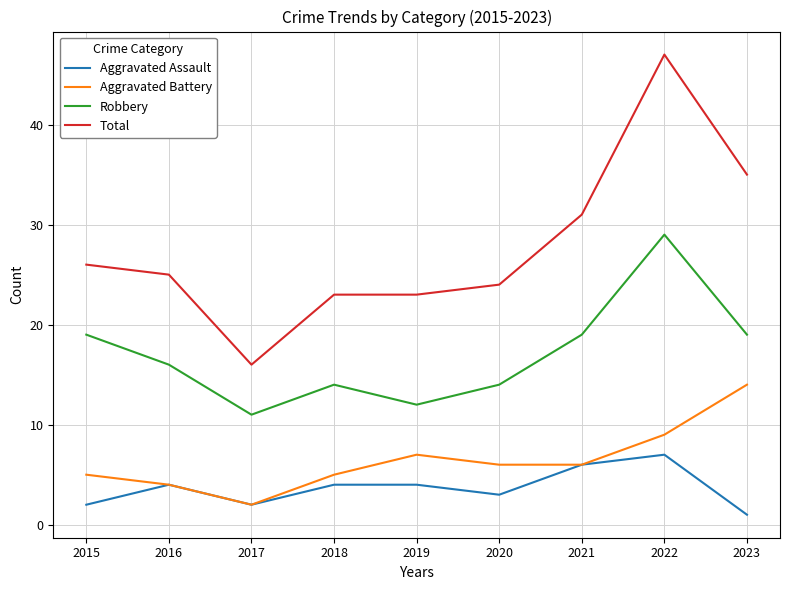

What are all the series names shown in the legend?

Aggravated Assault, Aggravated Battery, Robbery, Total